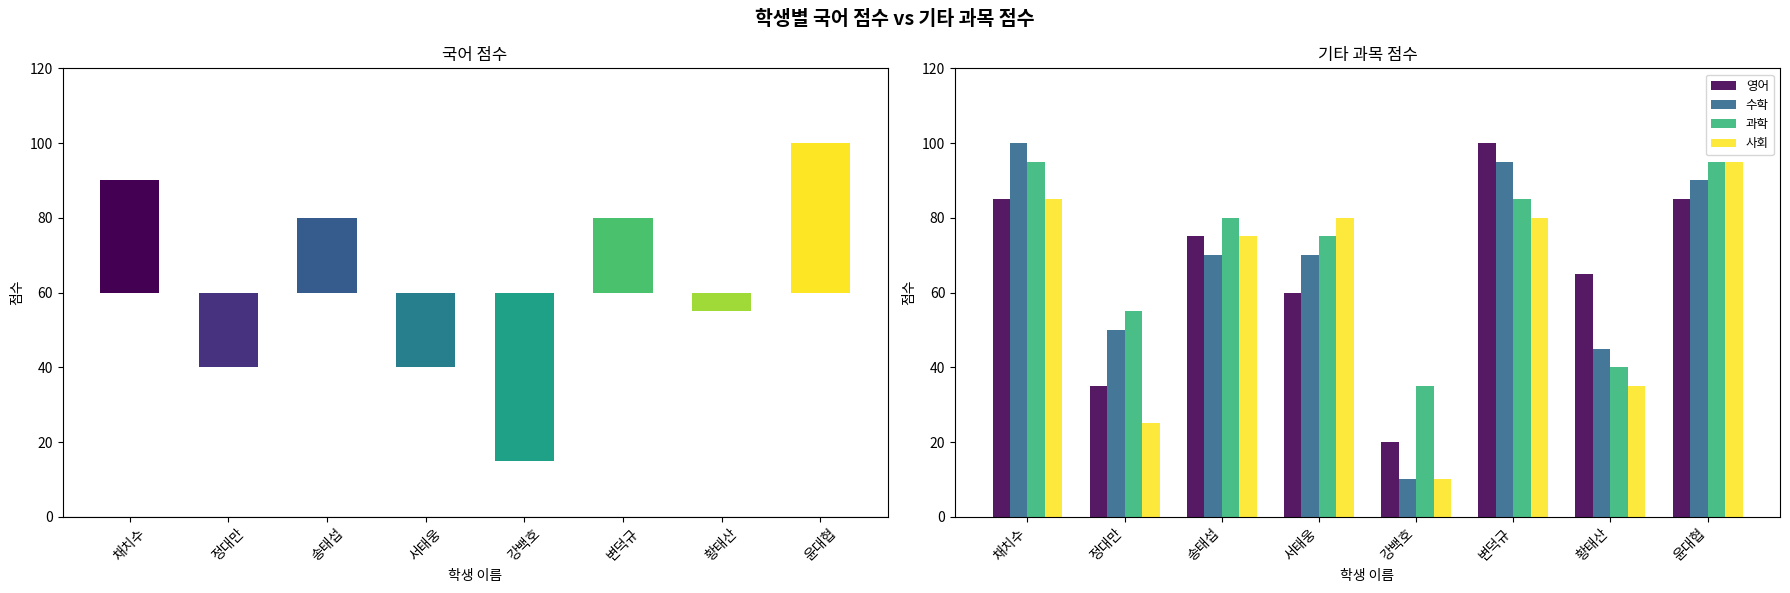

At how many categories does at least one series exceed 18?

8